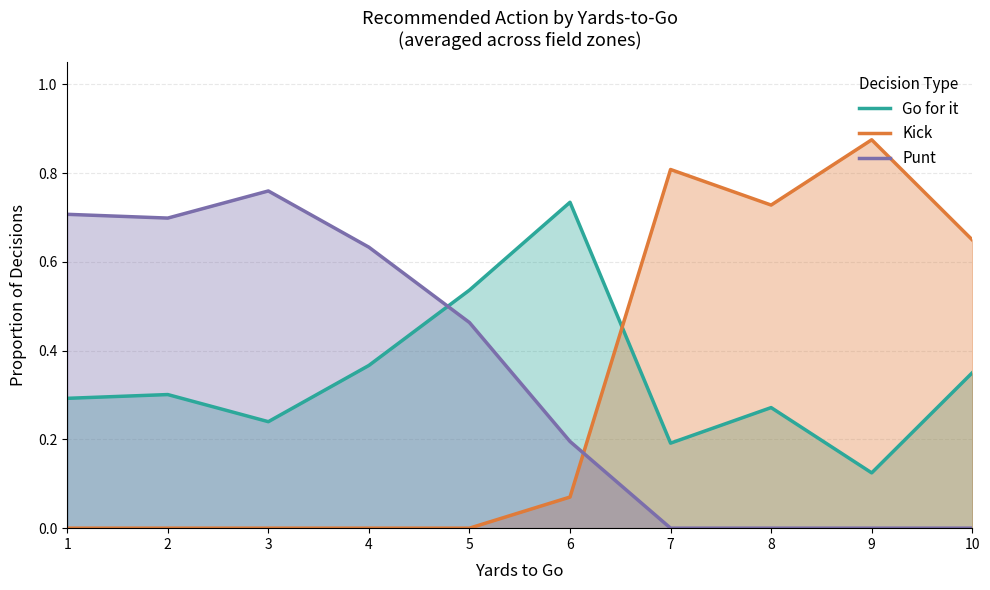

Is the value of Go for it at 9 greater than the value of Punt at 3?

No